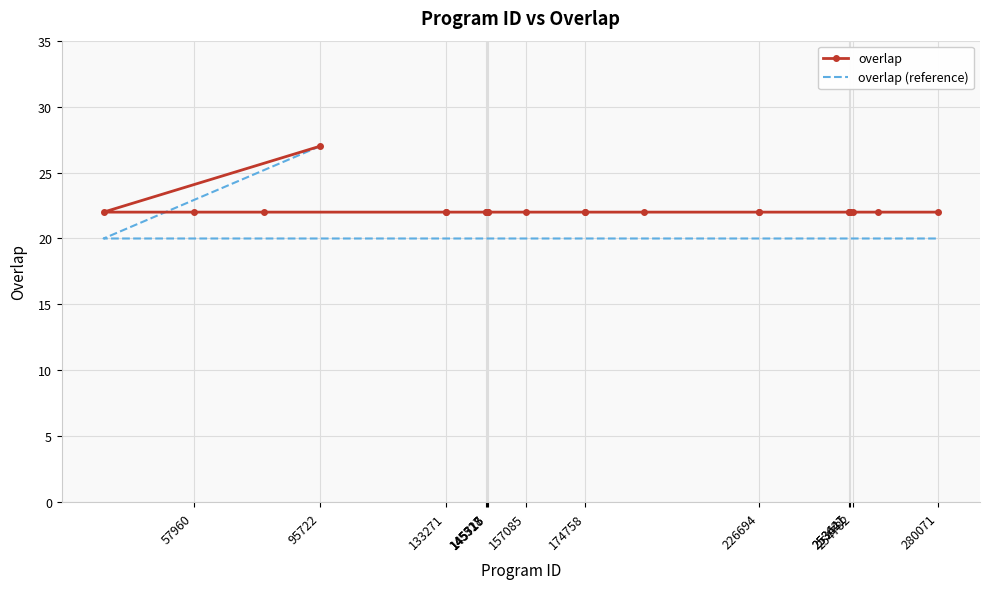

True or false: overlap (reference) and overlap cross at least once.

False